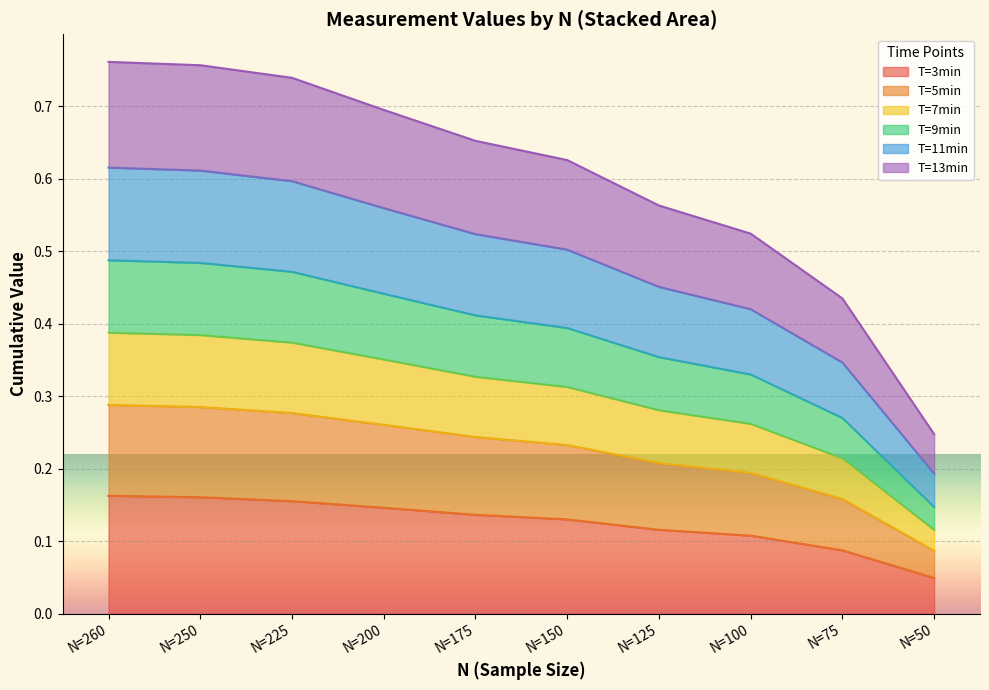

Which category has the lowest value in the T=3min series?

N=50